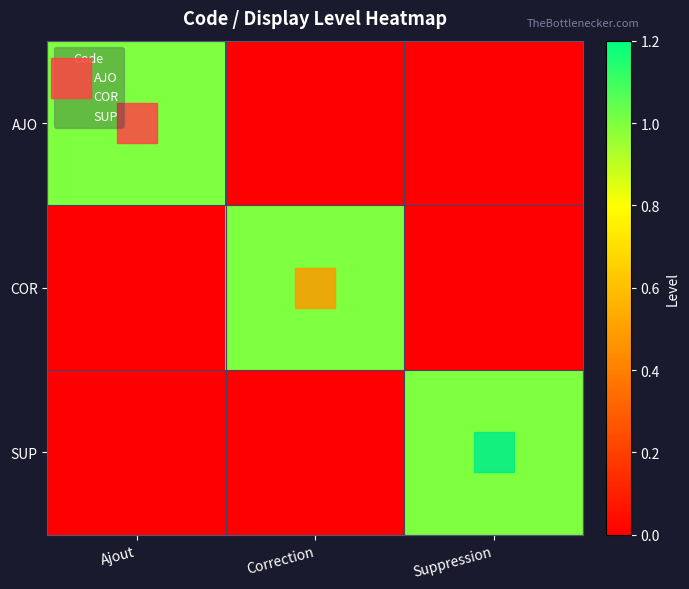

Between Correction and Suppression, which series saw the biggest shift?

COR